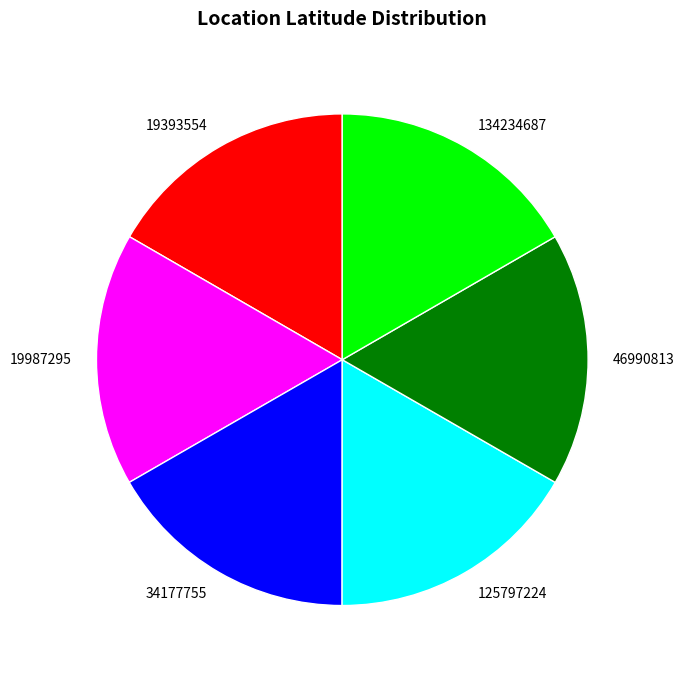

True or false: 134234687 accounts for 27% of the total.

False